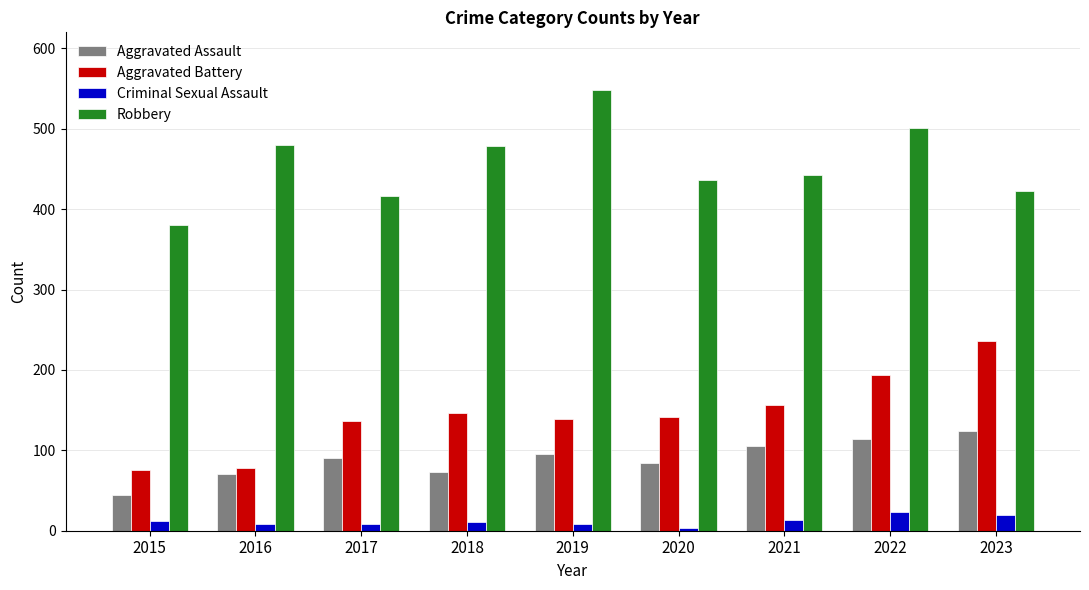

The Aggravated Assault series shows 36 at 2016. True or false?

False